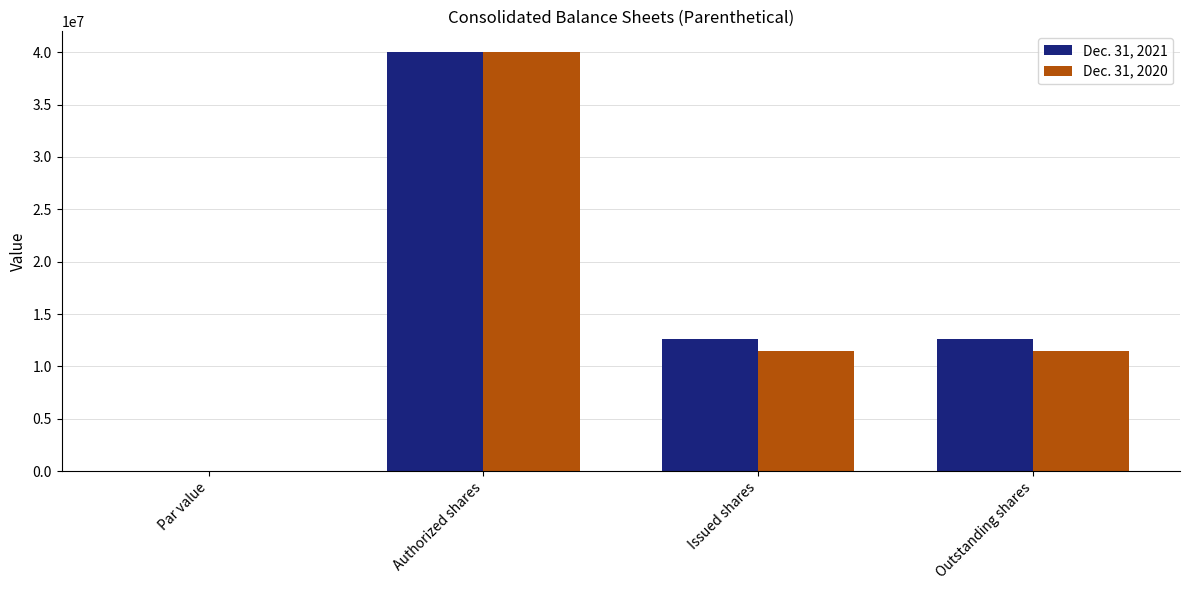

Are the bars horizontal?

No